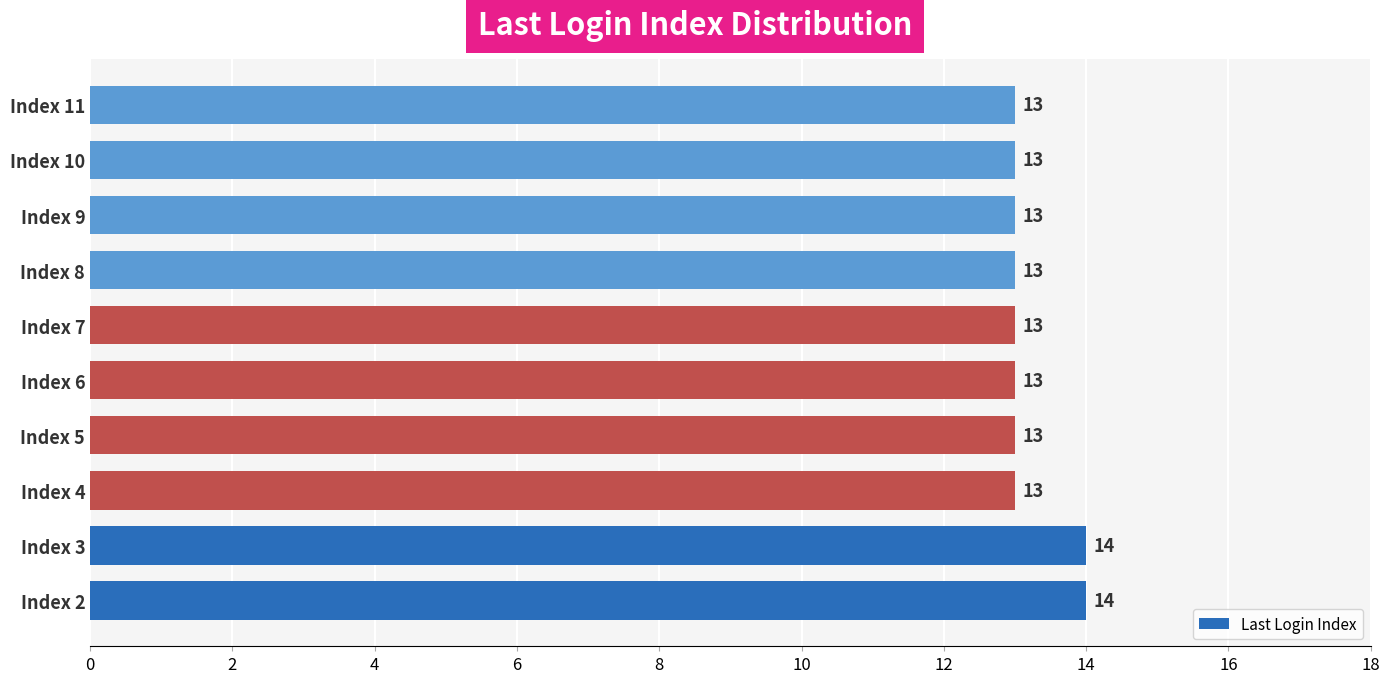

The chart shows a value of 13 at Index 10. True or false?

True